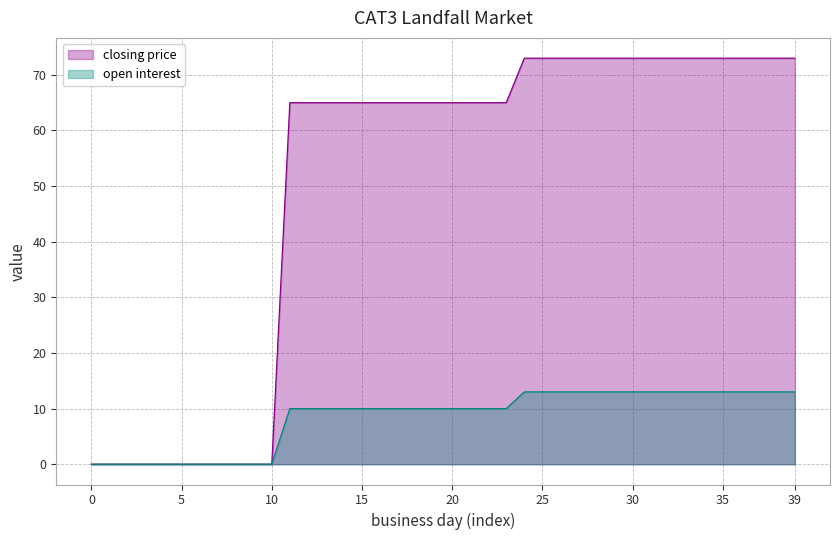

What is the value of the open interest point at the 14th from the left?

10